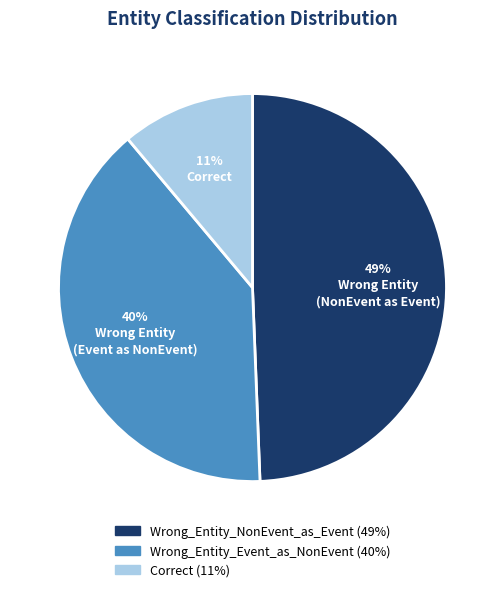

Does any single category account for the majority?

No